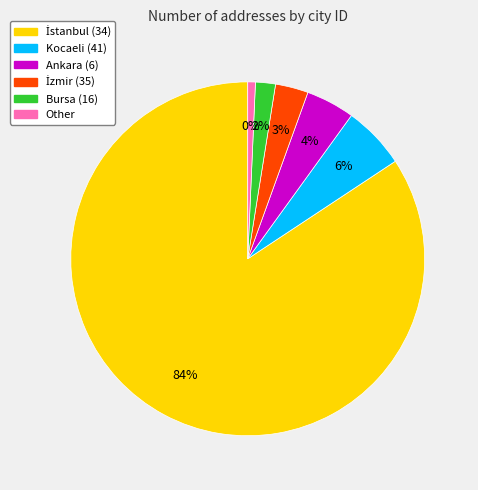

To the nearest percent, what is the average slice percentage?

17%